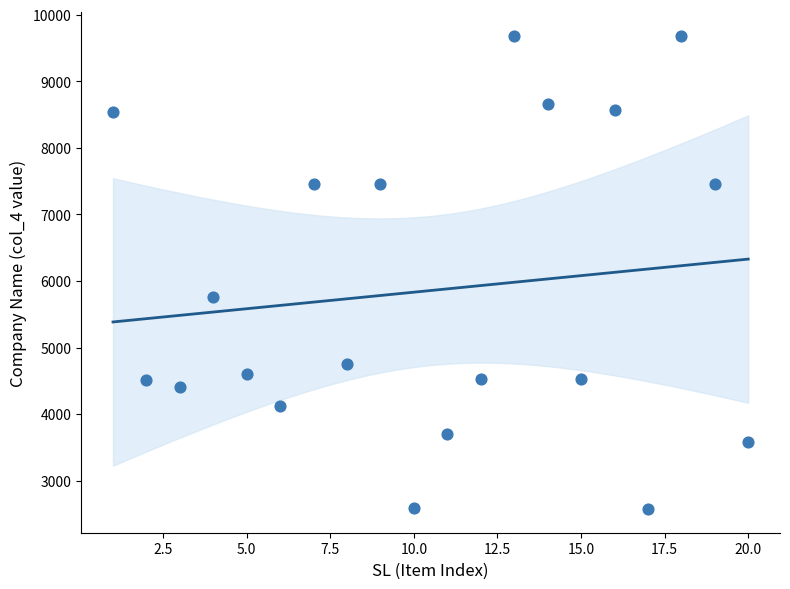

What Y value in the scatter plot is closest to 6129?

5756